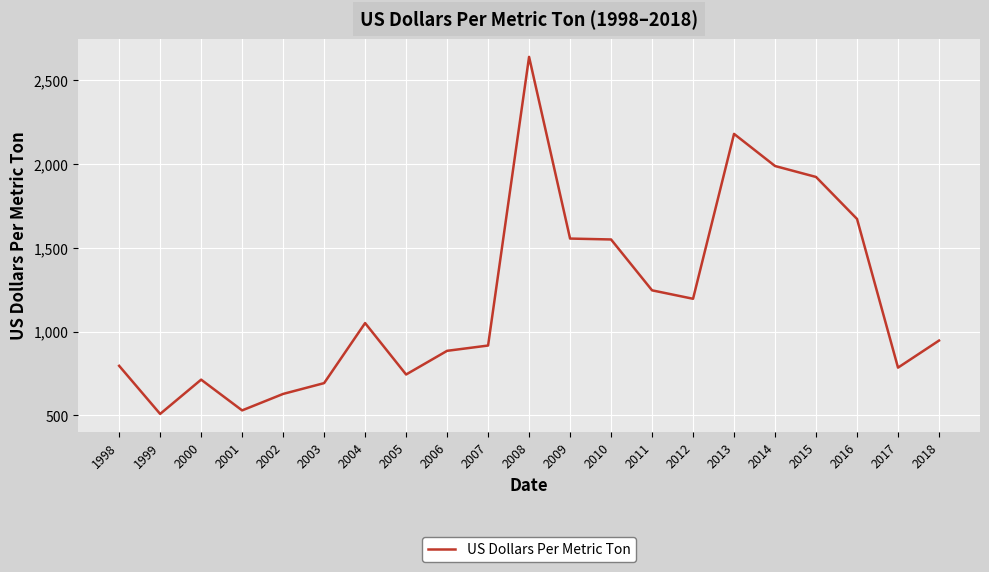

Is this an area chart (filled region under the line)?

No